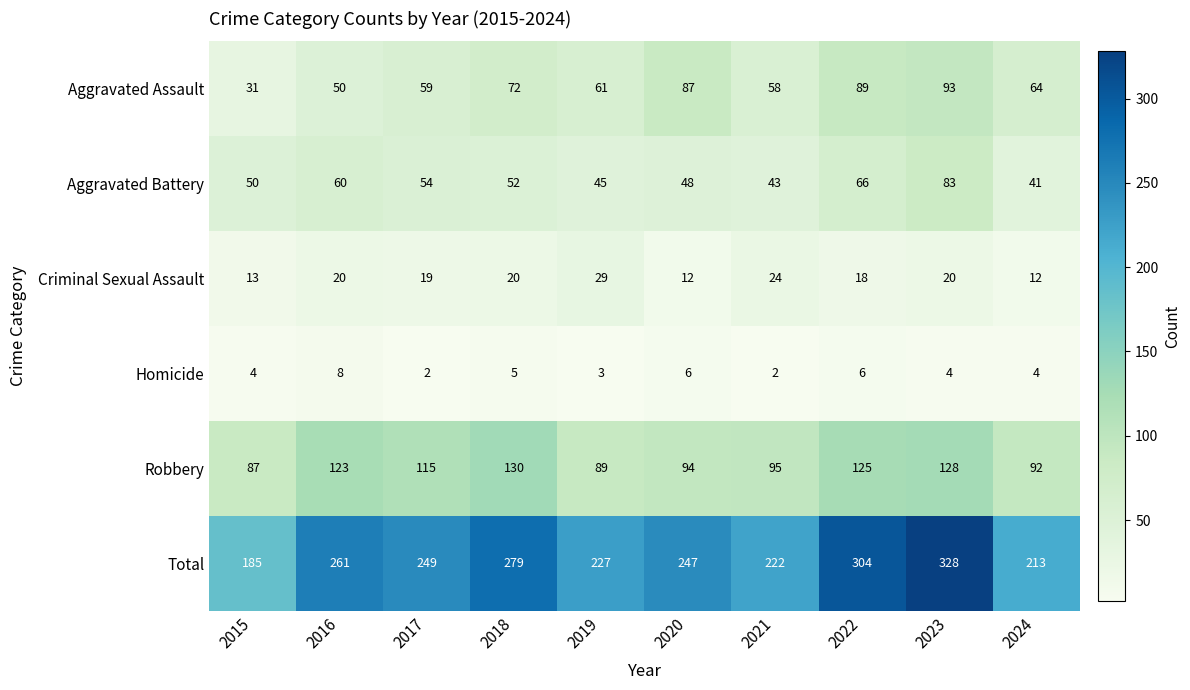

What is the difference between the highest and lowest values at 2015?

181